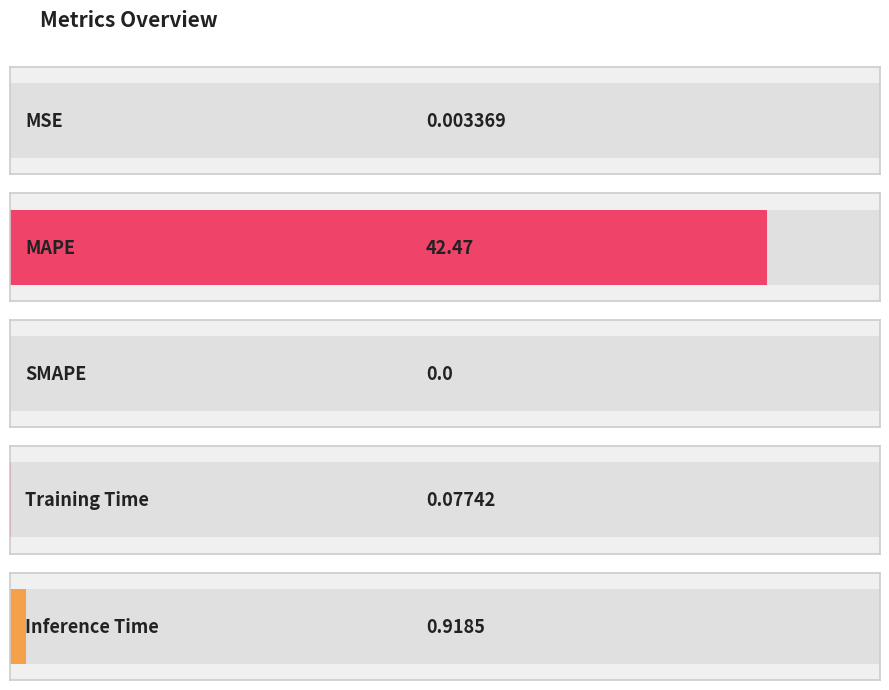

At which label is the value closest to 21?

Inference Time